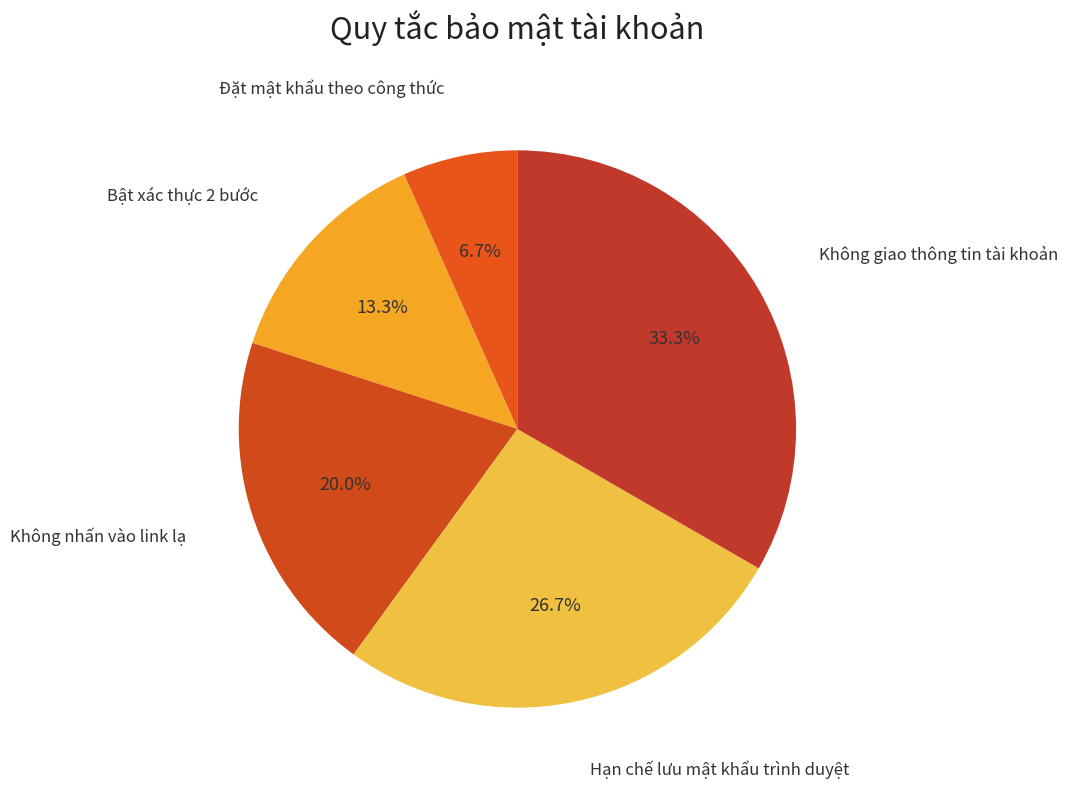

Which has a higher value, Không nhấn vào link lạ or Đặt mật khẩu theo công thức?

Không nhấn vào link lạ